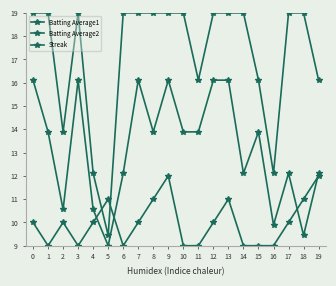

How many categories are shown in the chart?

20